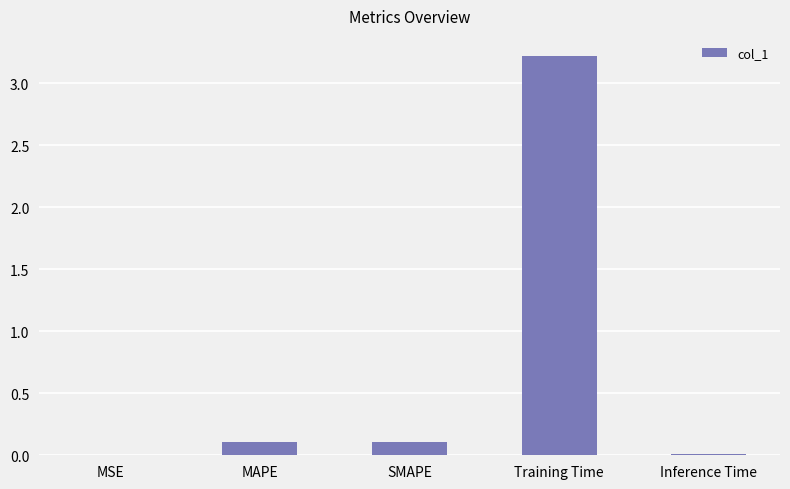

What is the difference between the values at MAPE and MSE?

0.1